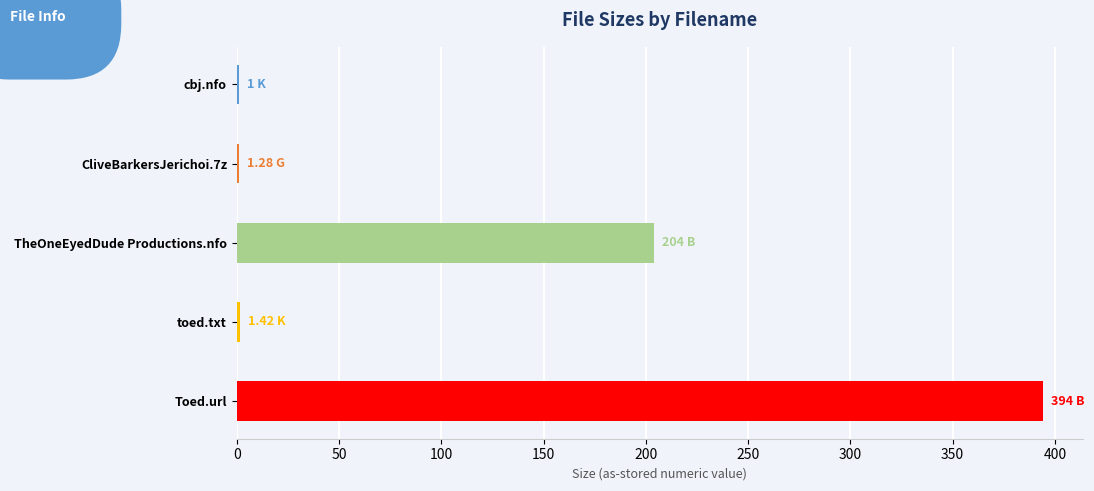

What is the change in value from TheOneEyedDude Productions.nfo to Toed.url?

+190.0